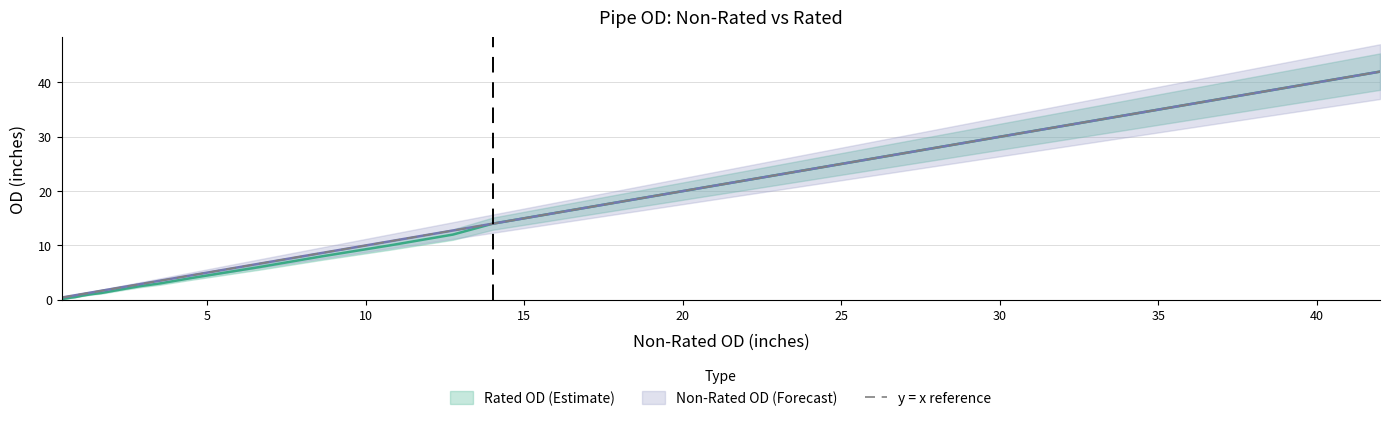

What is the value of the 3rd point from the left?

0.7